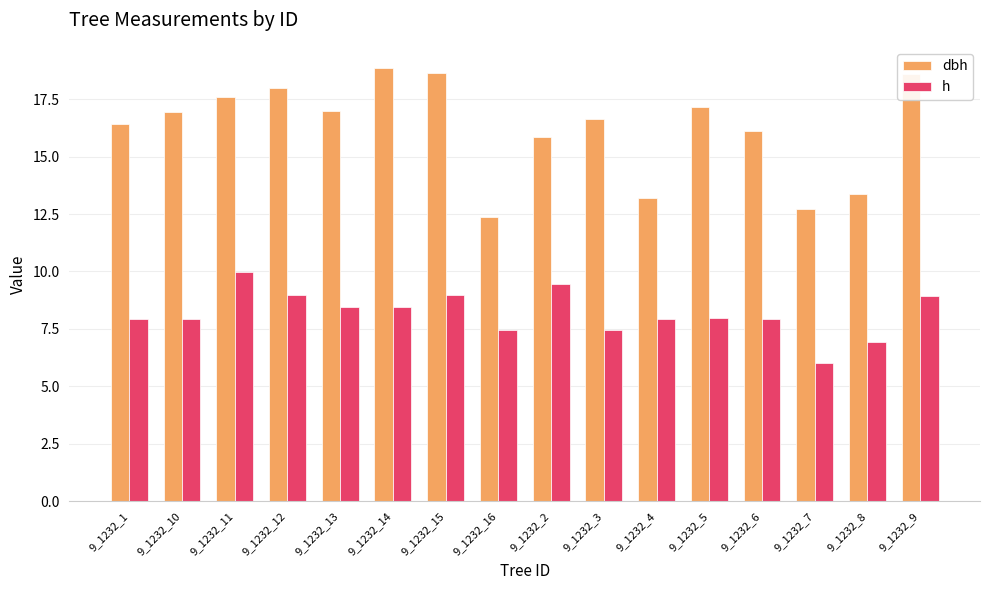

Count the number of categories in the chart.

16